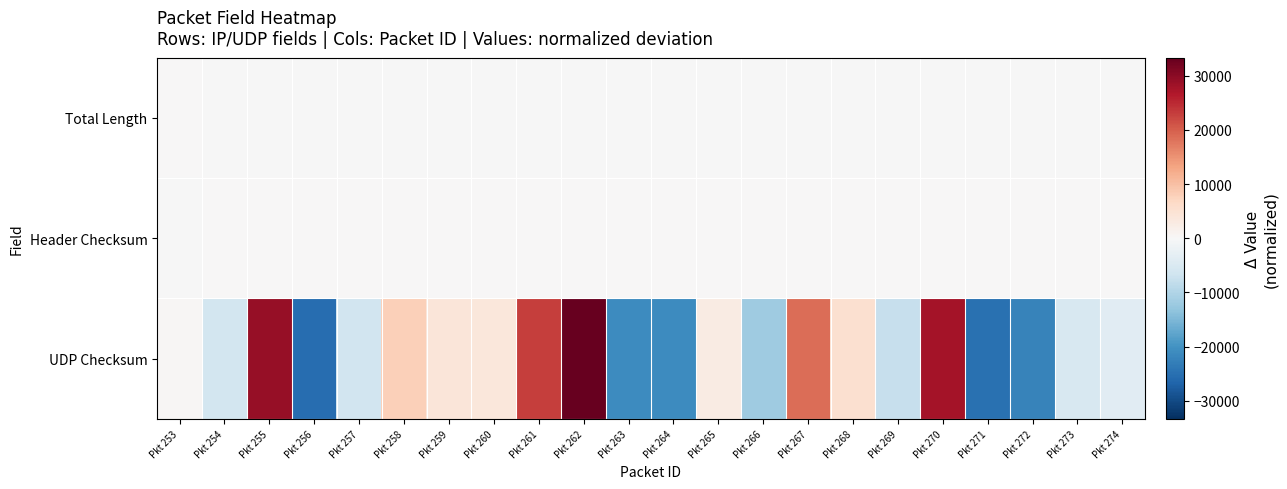

At which category does the chart reach its minimum across all series?

Pkt 256